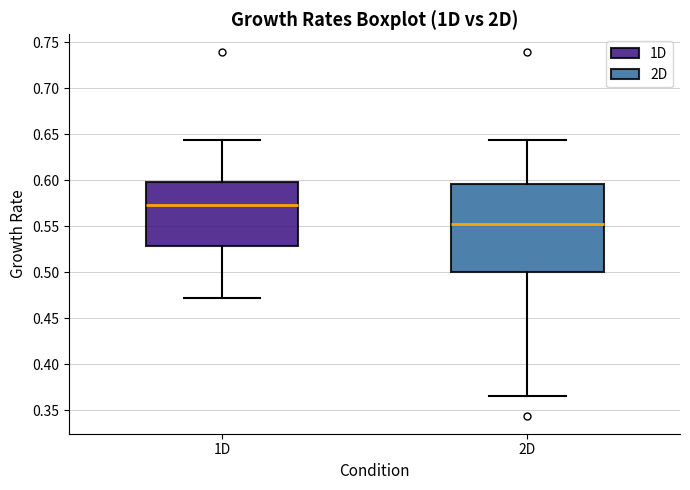

Reading left to right, read every box against the y-axis: the position of its median line, the range the box covers, and the ends of its whiskers. The values are not printed on the chart, so give them approximately, as read against the axis.

1D: median 0.575, box 0.530 to 0.600, whiskers 0.470 to 0.645
2D: median 0.550, box 0.500 to 0.595, whiskers 0.365 to 0.645